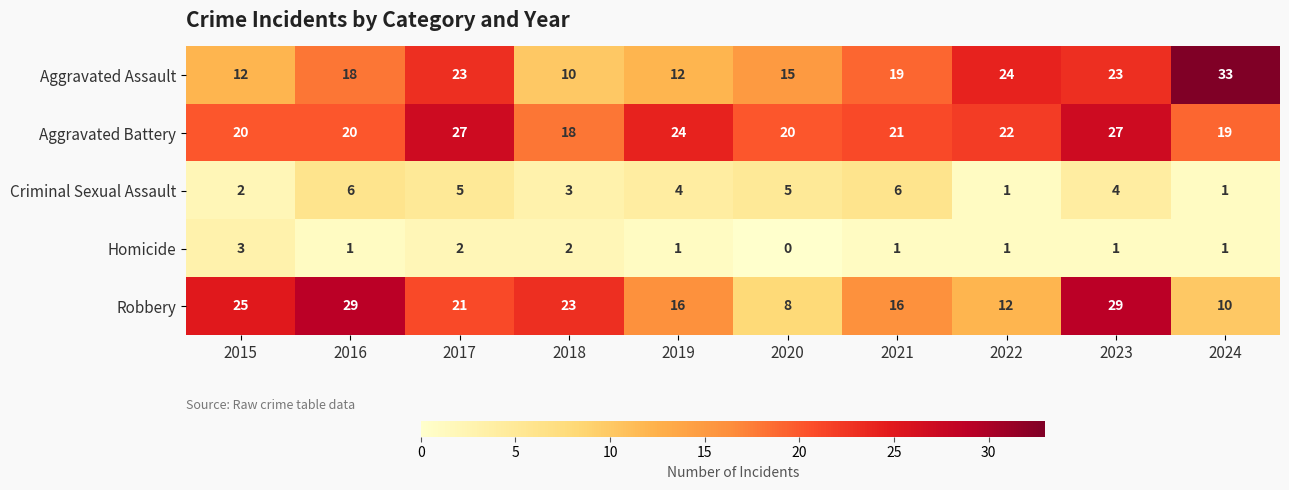

What is the difference between the maximum and minimum values in the Aggravated Battery series?

9